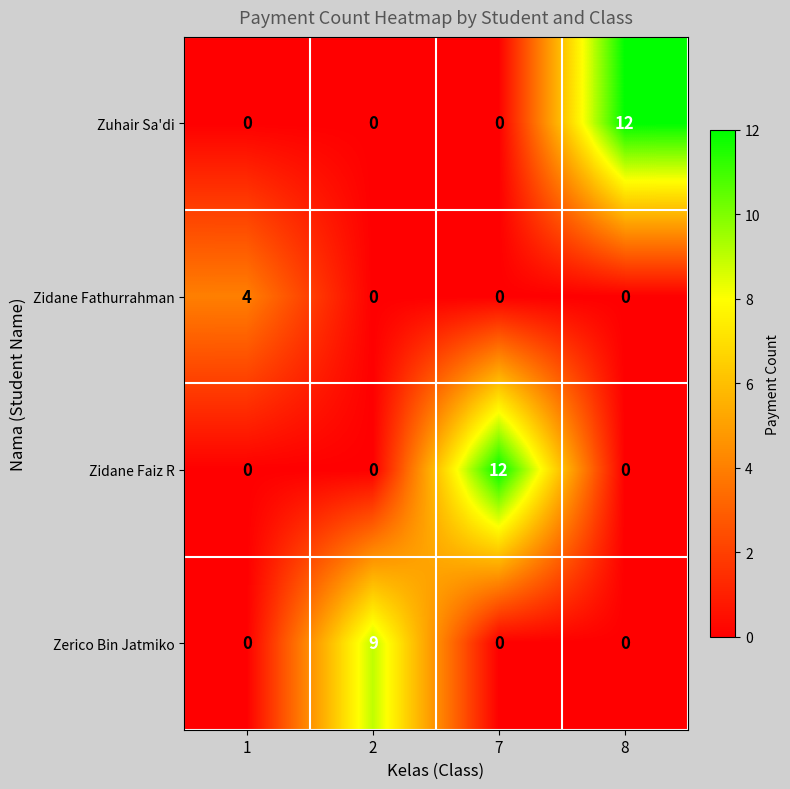

Is it true that Zidane Fathurrahman equals -2 at 2?

False